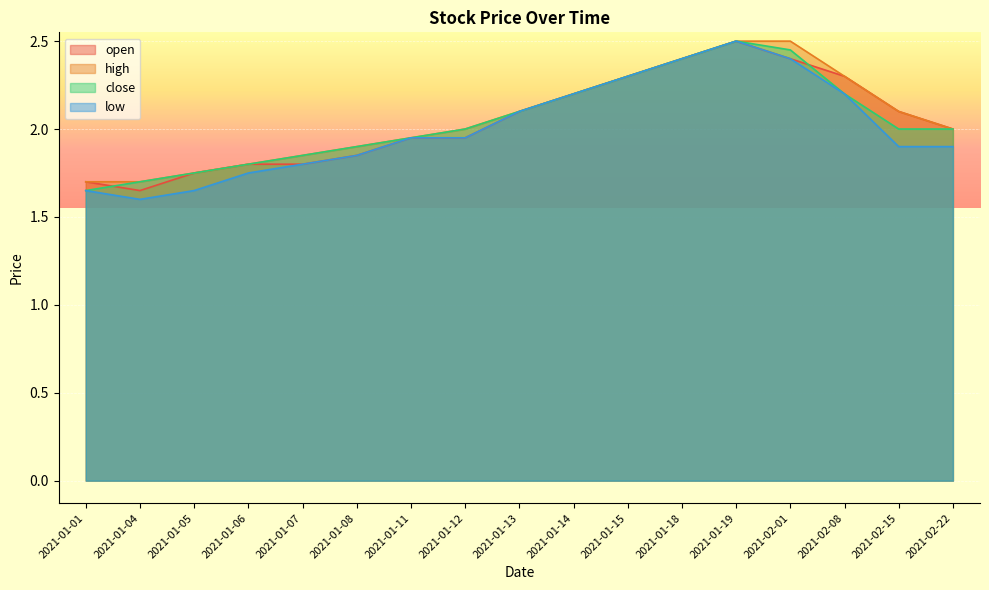

Which series has the largest range (max minus min)?

low